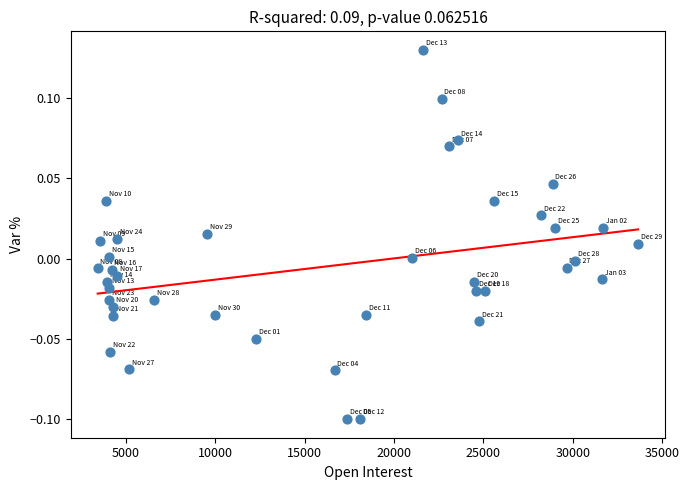

What is the range of X values (max minus min)?

30224.0